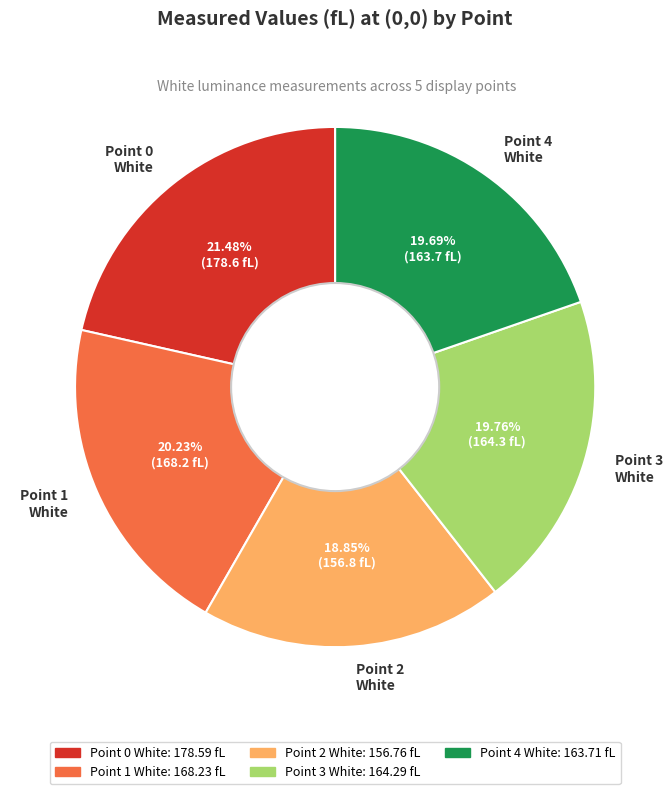

Count the number of slices in the pie.

5